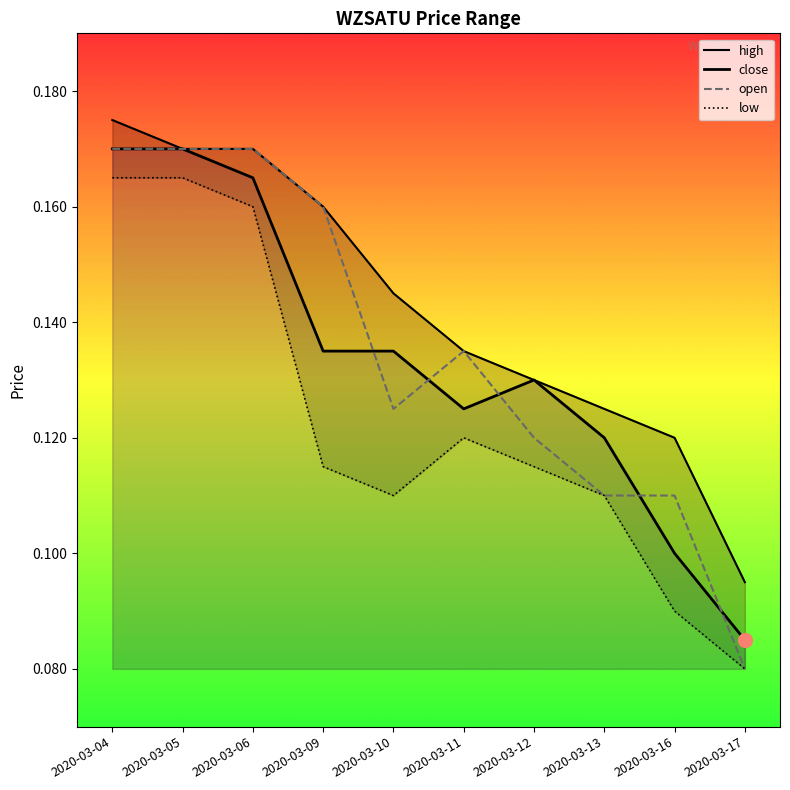

In low, how many points are lower than both neighbors (excluding endpoints)?

1